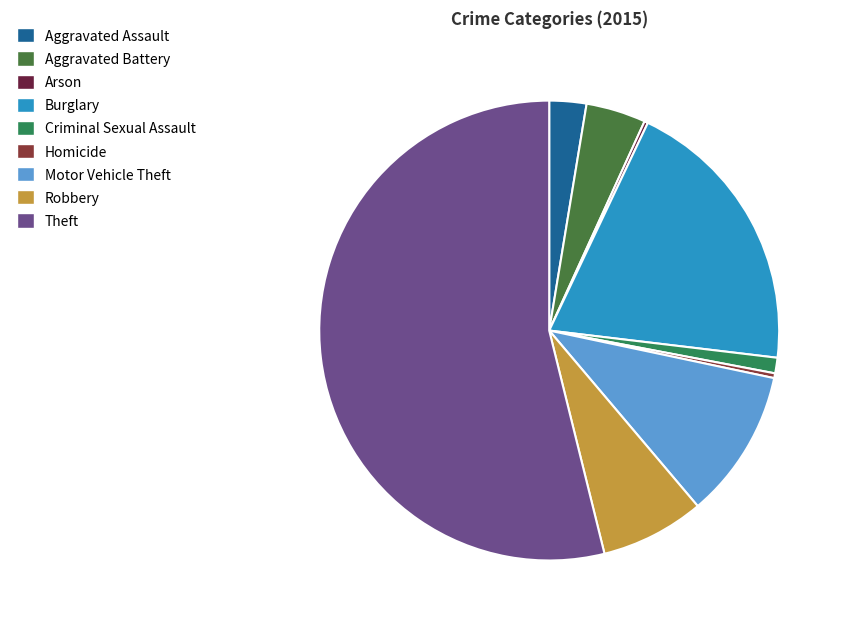

What is the change in value from Aggravated Assault to Criminal Sexual Assault?

-18